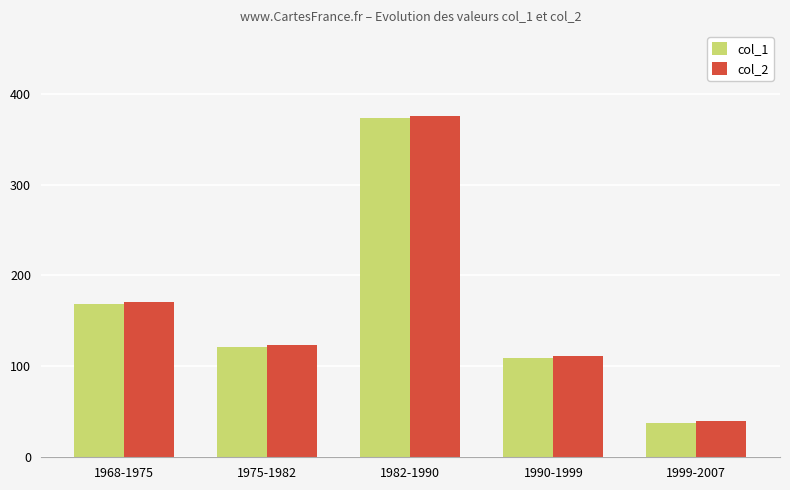

List the labels in order of col_2 value, largest first.

1982-1990, 1968-1975, 1975-1982, 1990-1999, 1999-2007